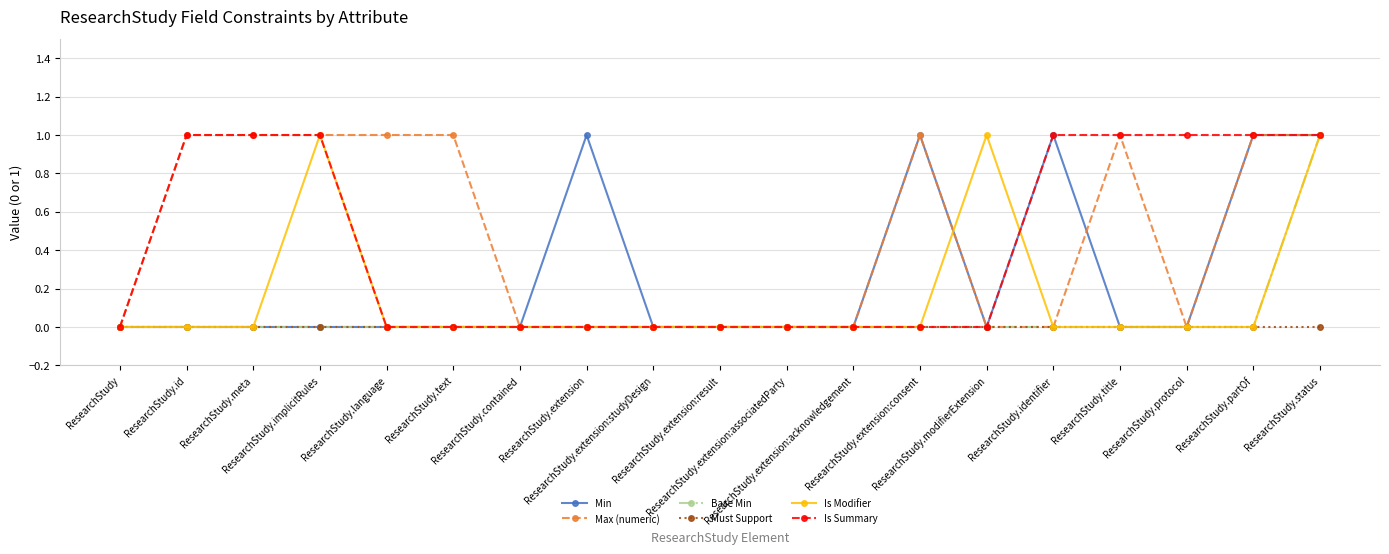

What is the difference between the highest and lowest values at ResearchStudy.meta?

1